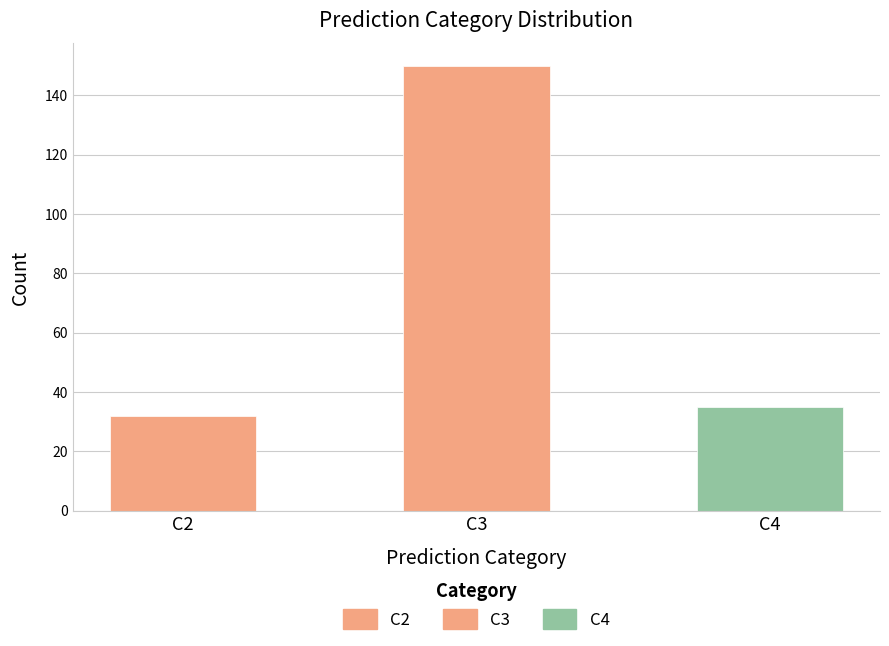

How many bars are there in total?

3